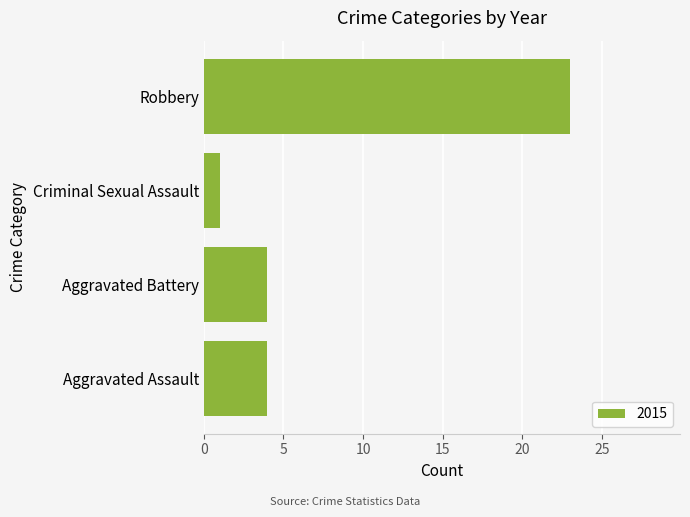

What is the average value?

8